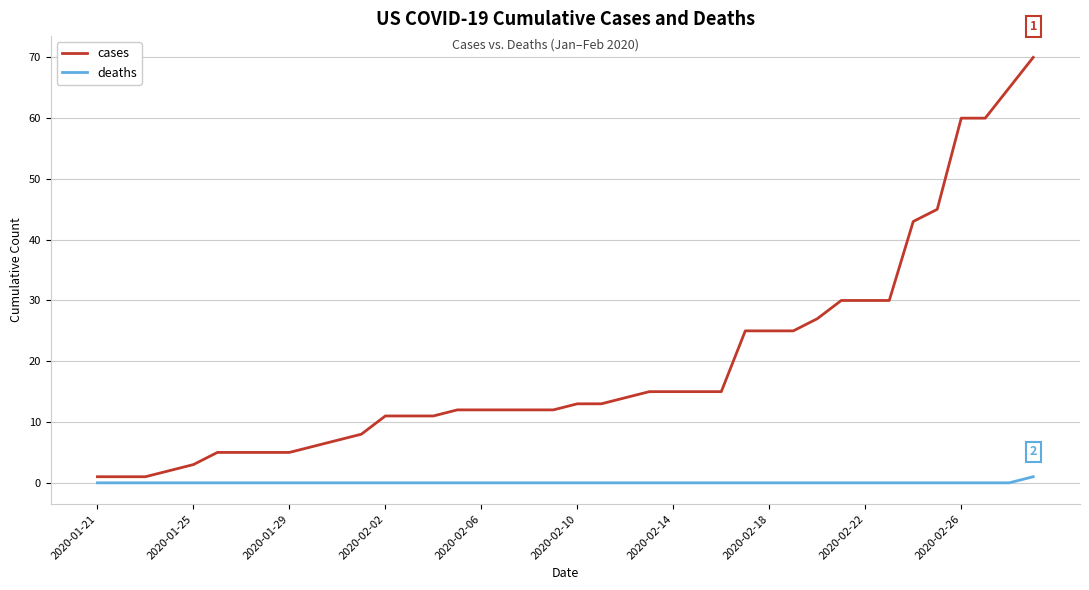

Which series has the largest total across all categories?

cases